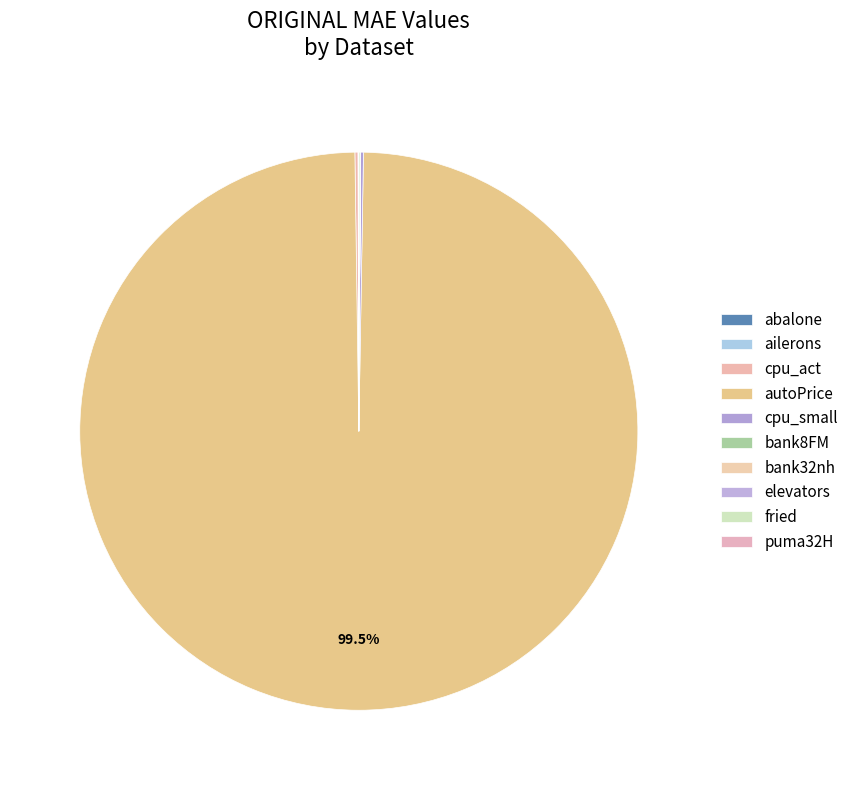

To the nearest percent, what is the average slice percentage?

10%